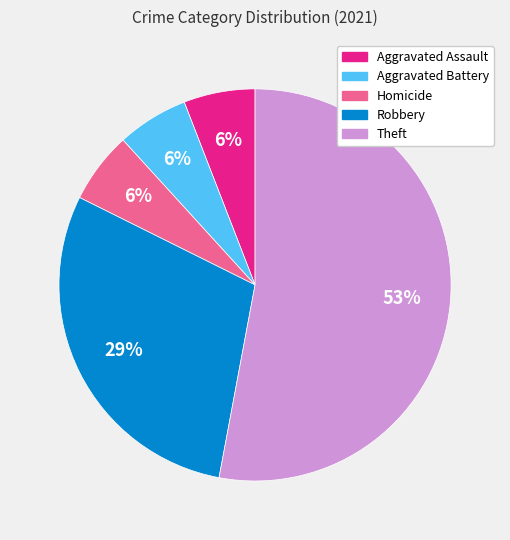

Between Theft and Homicide, which is larger?

Theft